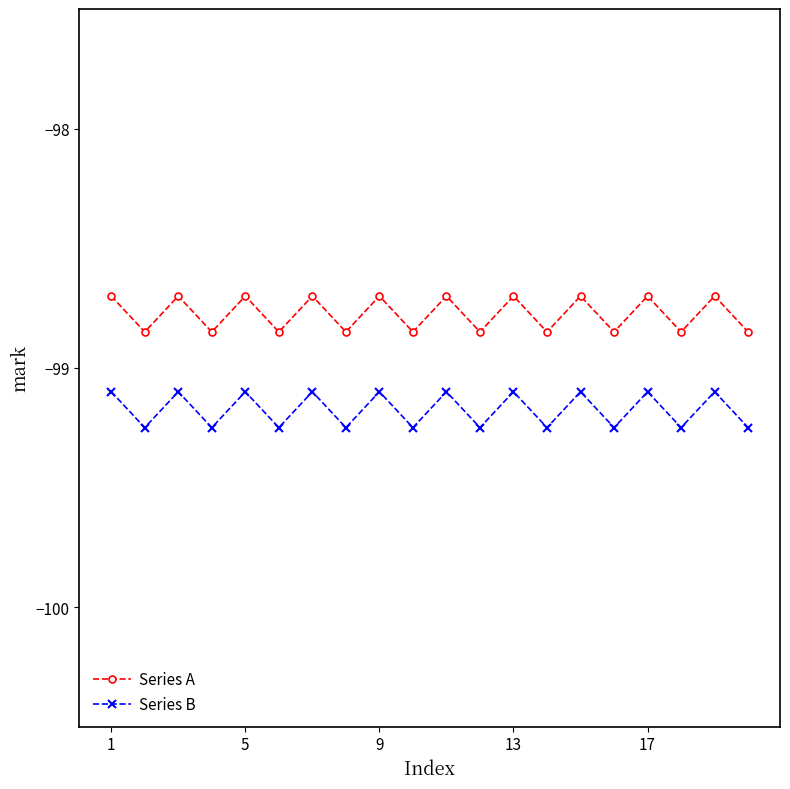

In Series A, how many points are lower than both neighbors (excluding endpoints)?

9